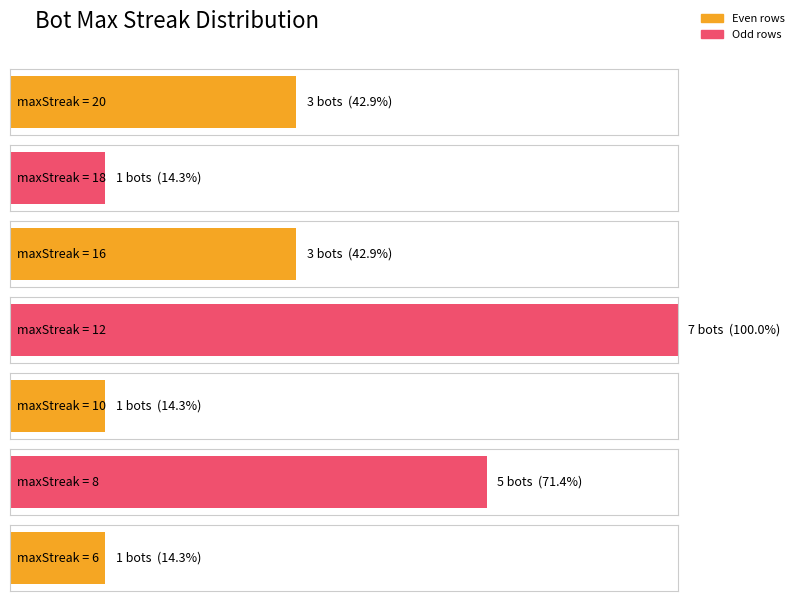

Reading right to left, list all the values displayed in this chart.

6	8	8	8	8	8	10	12	12	12	12	12	12	12	16	16	16	18	20	20	20